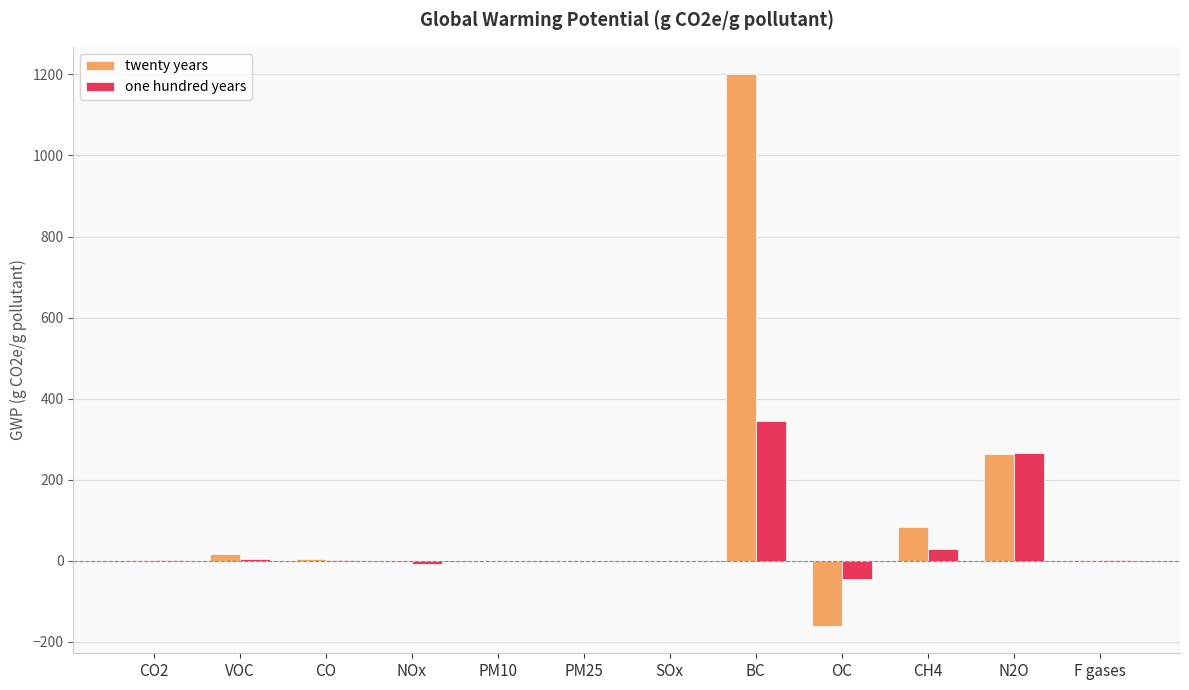

Are the bars horizontal?

No